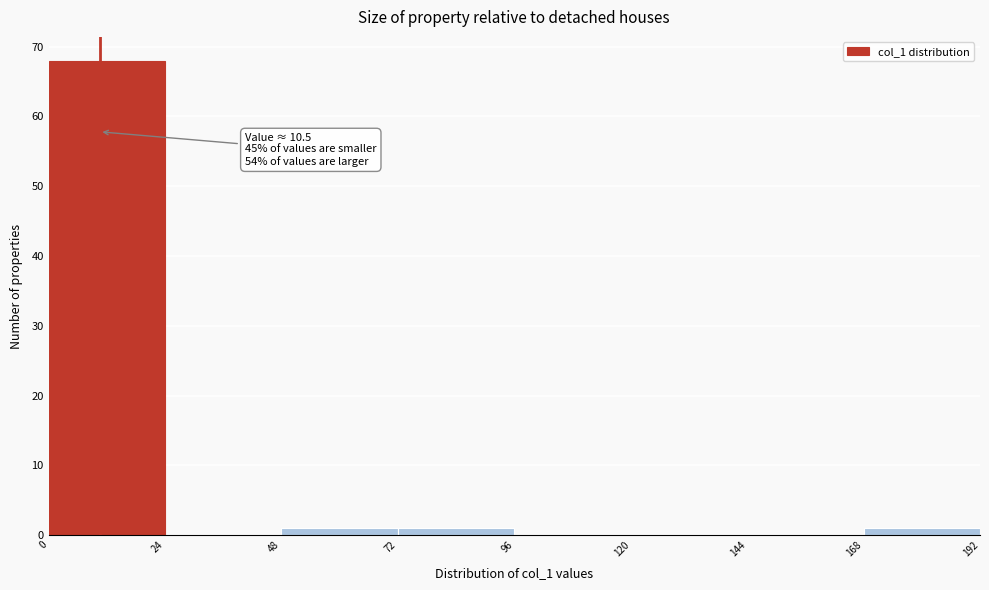

Over which range of the x-axis is the bar tallest?

0 to 24